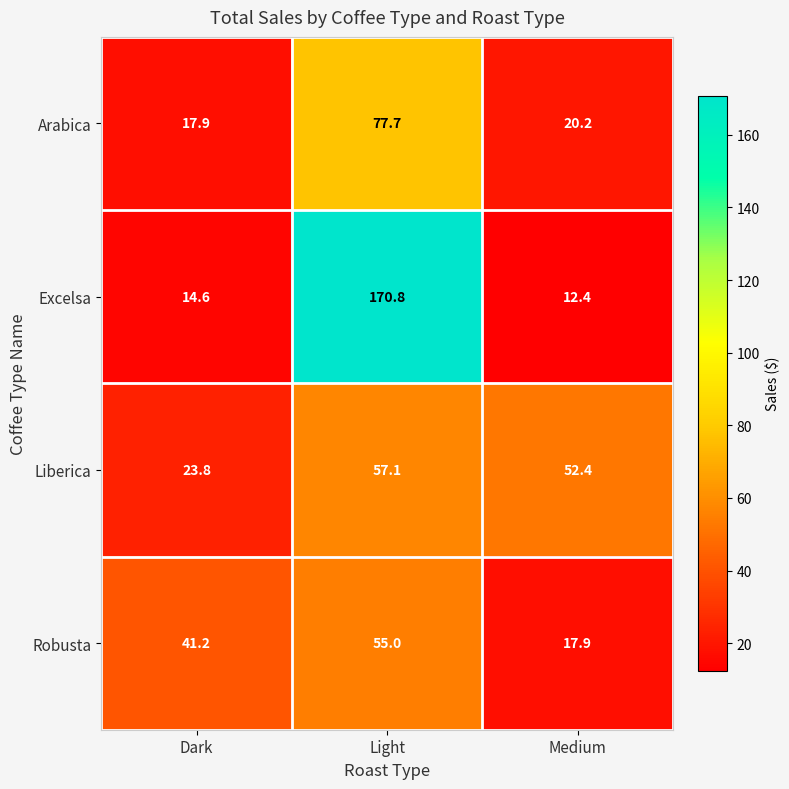

At how many categories does at least one series exceed 124?

1